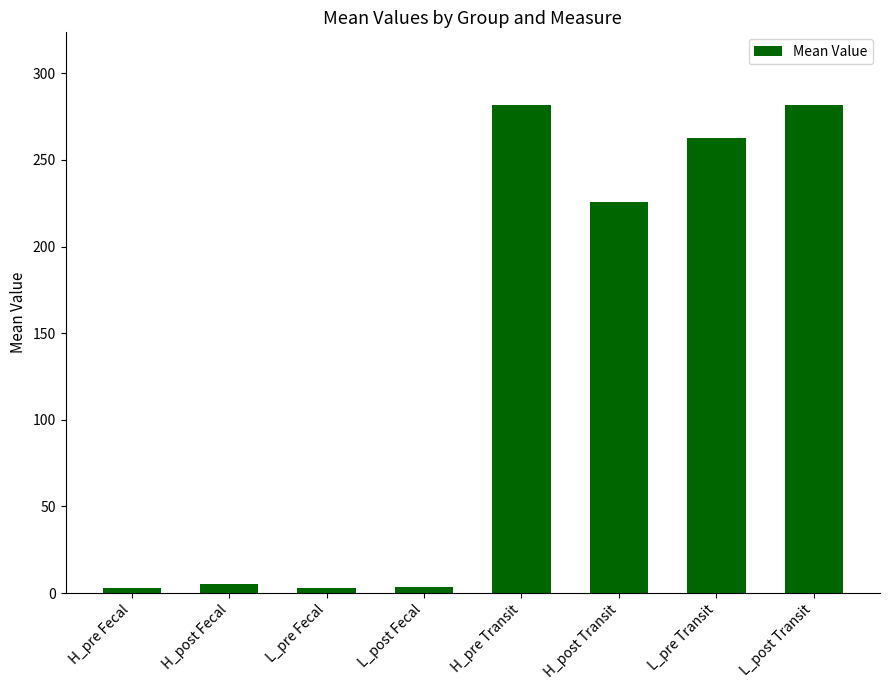

What is the sum of the values at H_pre Fecal and L_pre Transit?

265.9